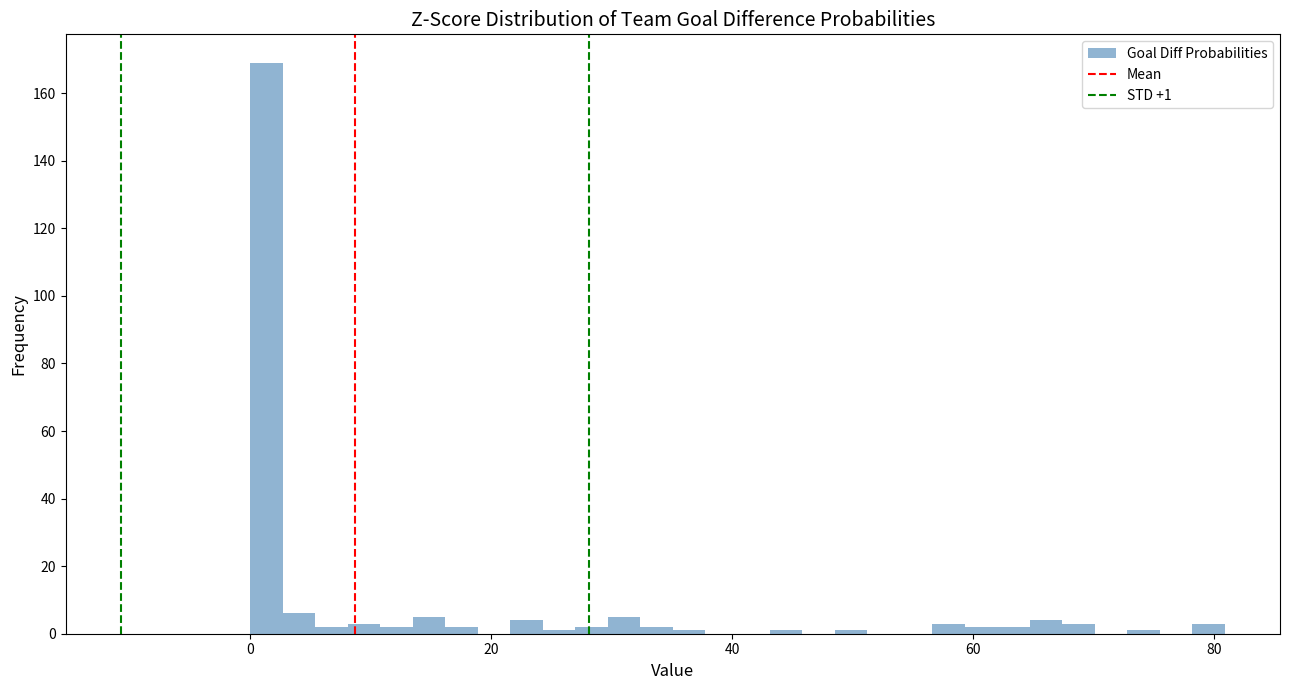

Around what value on the x-axis is the tallest bar? Give the approximate position of its centre, as read against the axis.

2